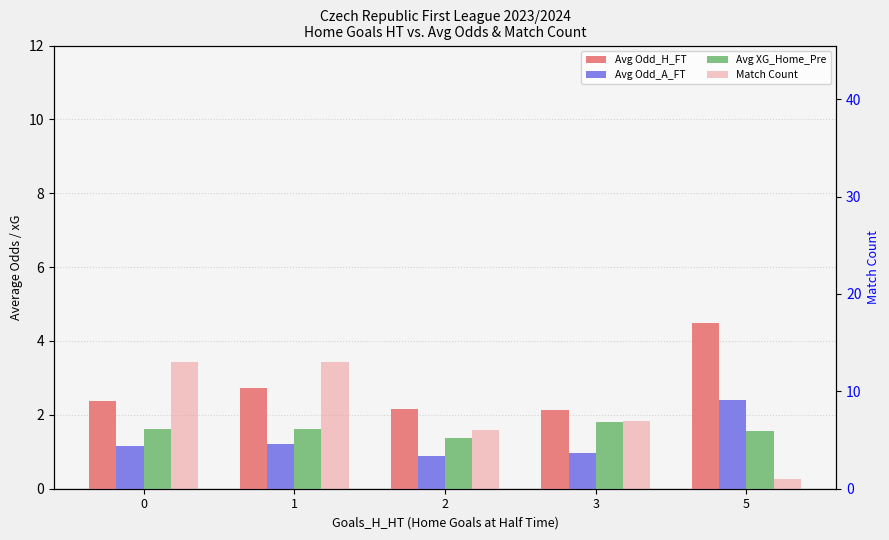

How many values in the Avg Odd_A_FT series exceed 1?

3